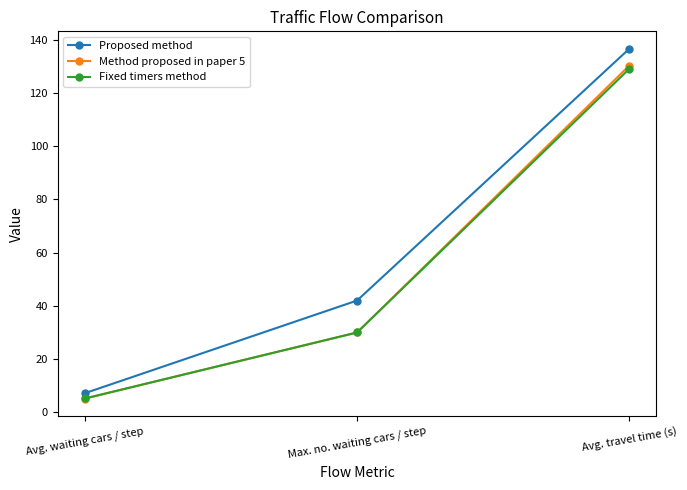

What is the spread (max minus min) of values at Avg. travel time (s)?

7.5